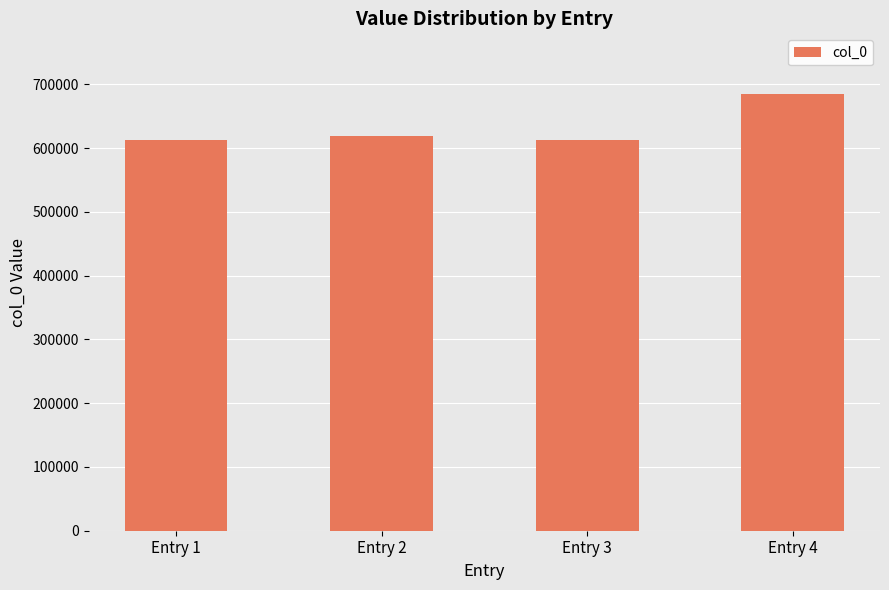

What is the value of the 2nd bar from the left?

618235